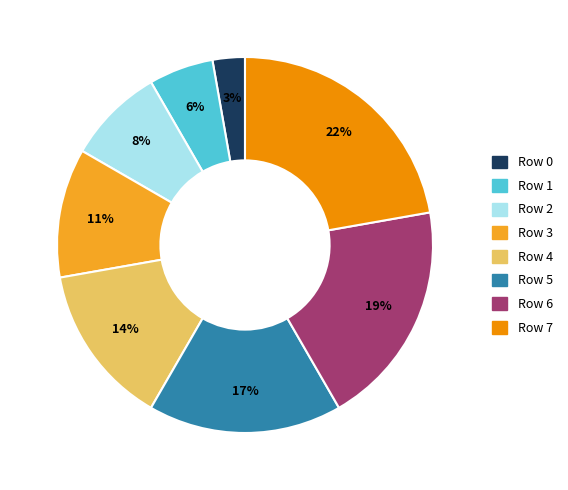

Which category has the biggest portion of the pie?

Row 7